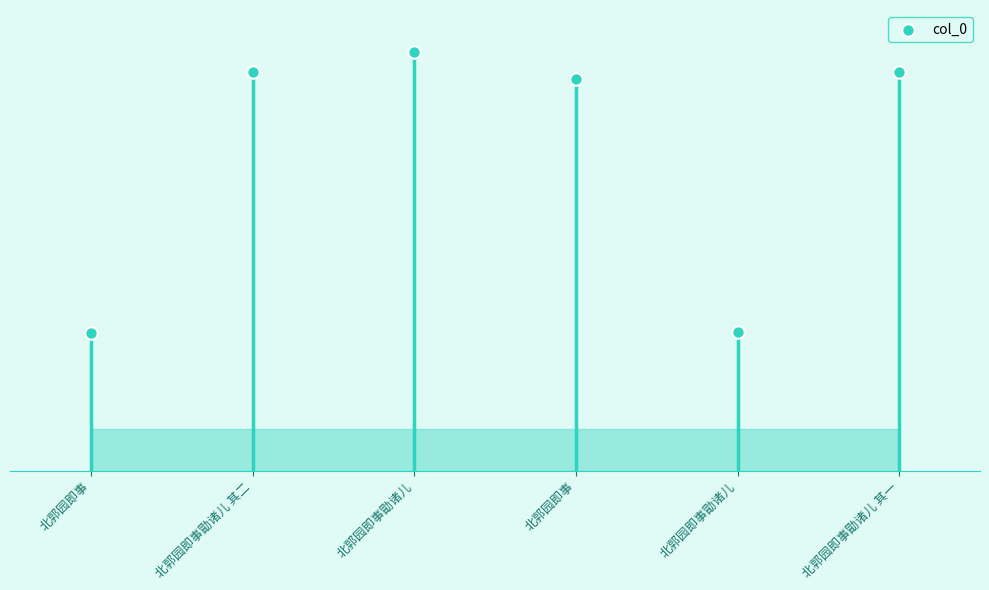

Approximately how many times larger is the value at 北郭园即事勖诸儿 compared to 北郭园即事勖诸儿?

0.3